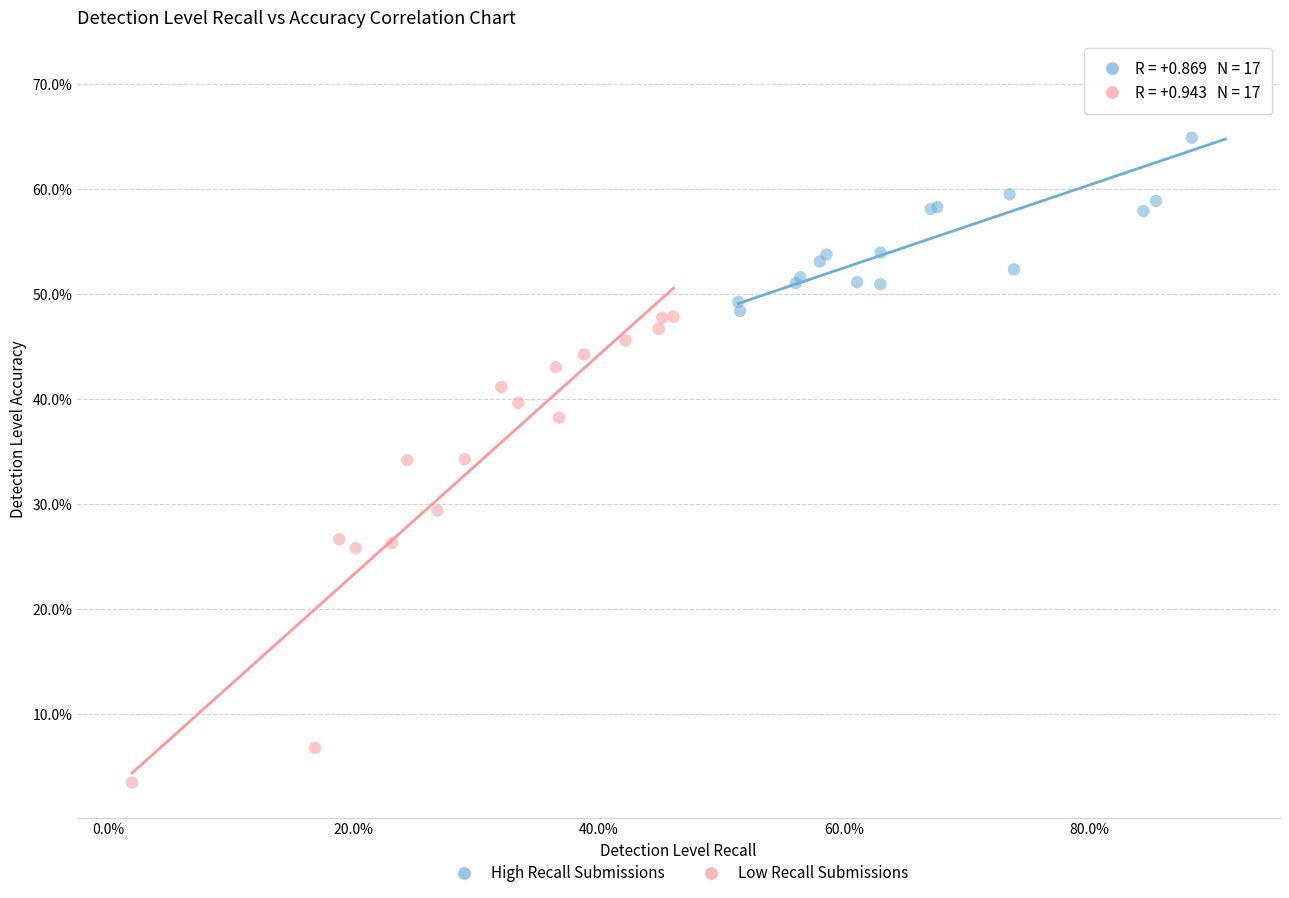

Which series has the largest Y range (max minus min)?

Low Recall Submissions